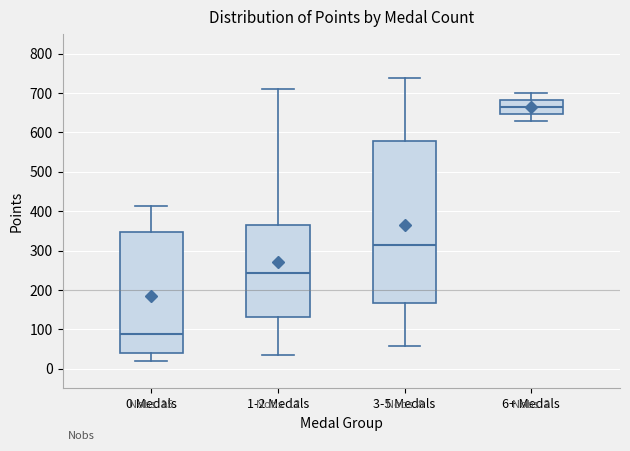

Which box has the lowest median line?

0 Medals